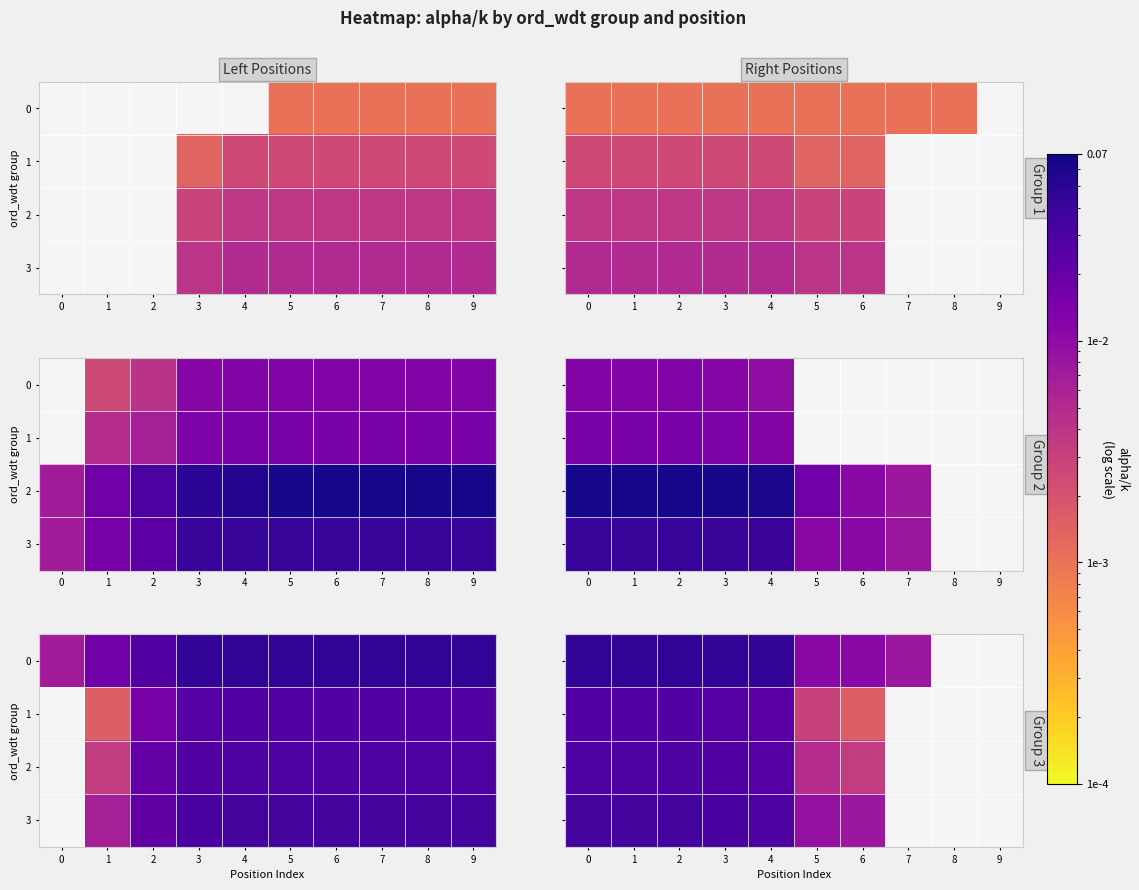

List the series in order of their peak value, lowest first.

1, 2, 3, 0